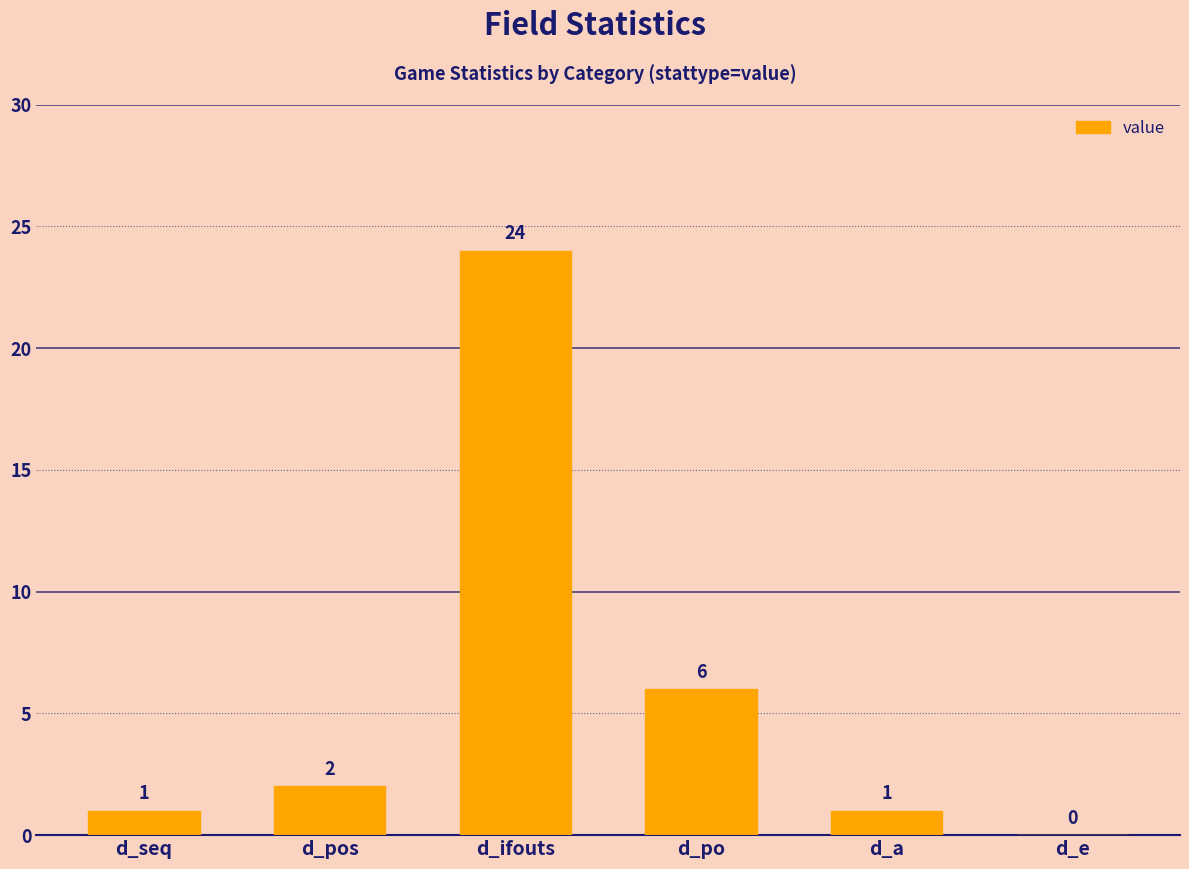

Is it true that the value at d_e is 0?

True